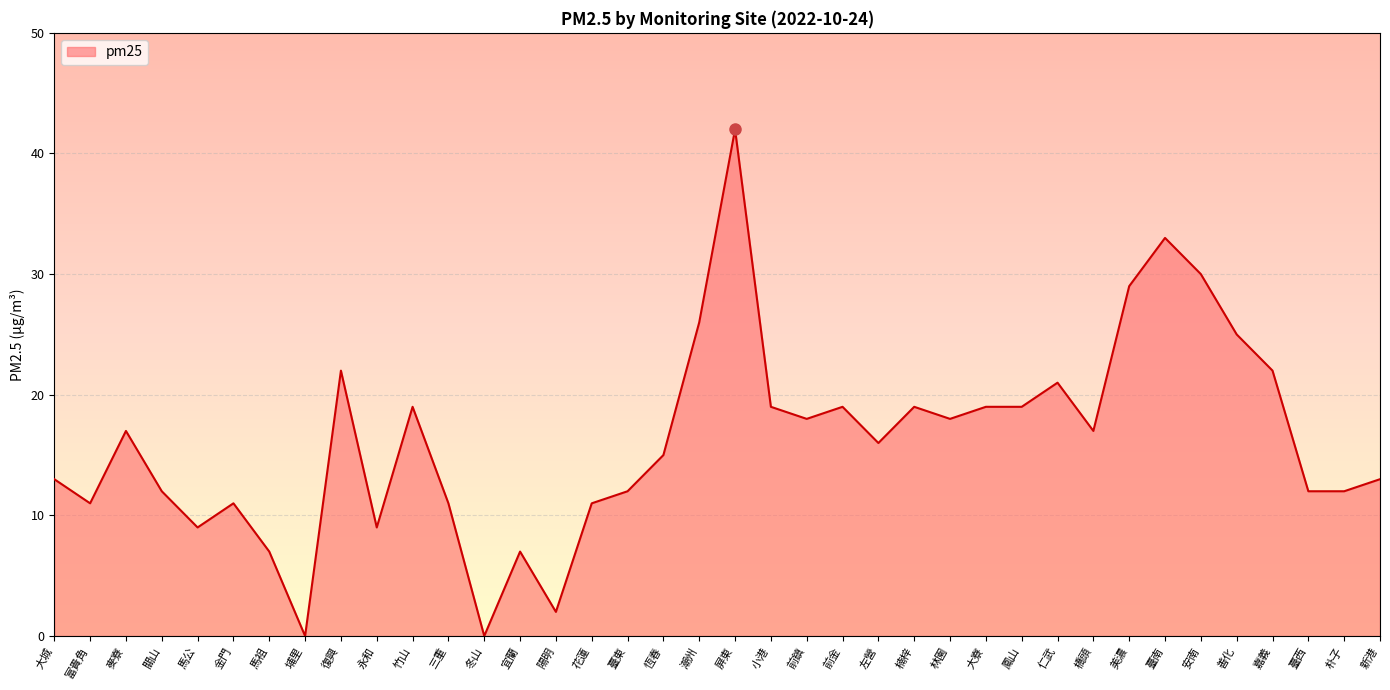

Between 埔里 and 屏東, which is larger?

屏東